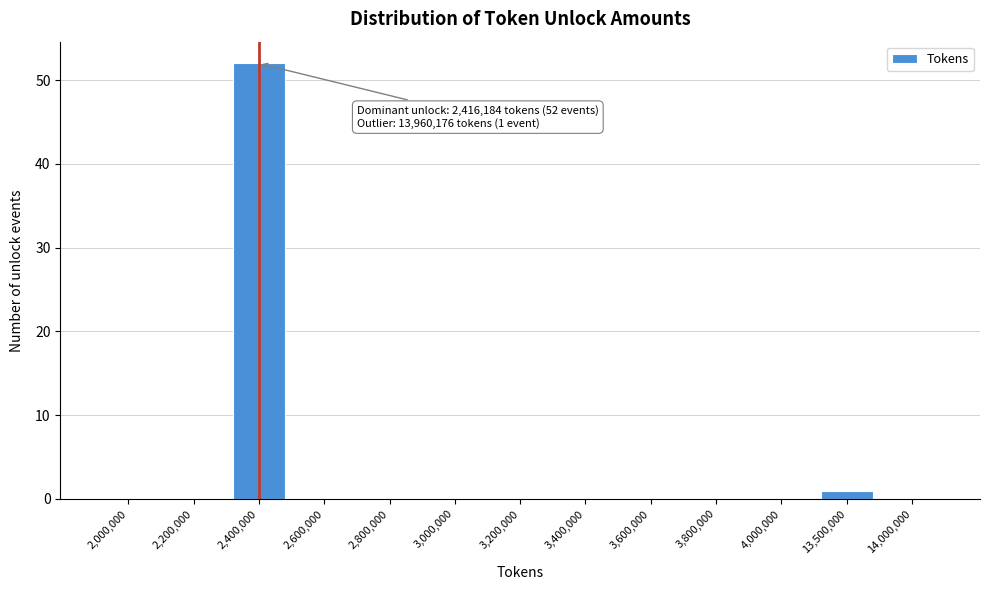

Reading right to left, transcribe all the data shown in this chart.

14,000,000=0	13,500,000=1	4,000,000=0	3,800,000=0	3,600,000=0	3,400,000=0	3,200,000=0	3,000,000=0	2,800,000=0	2,600,000=0	2,400,000=52	2,200,000=0	2,000,000=0